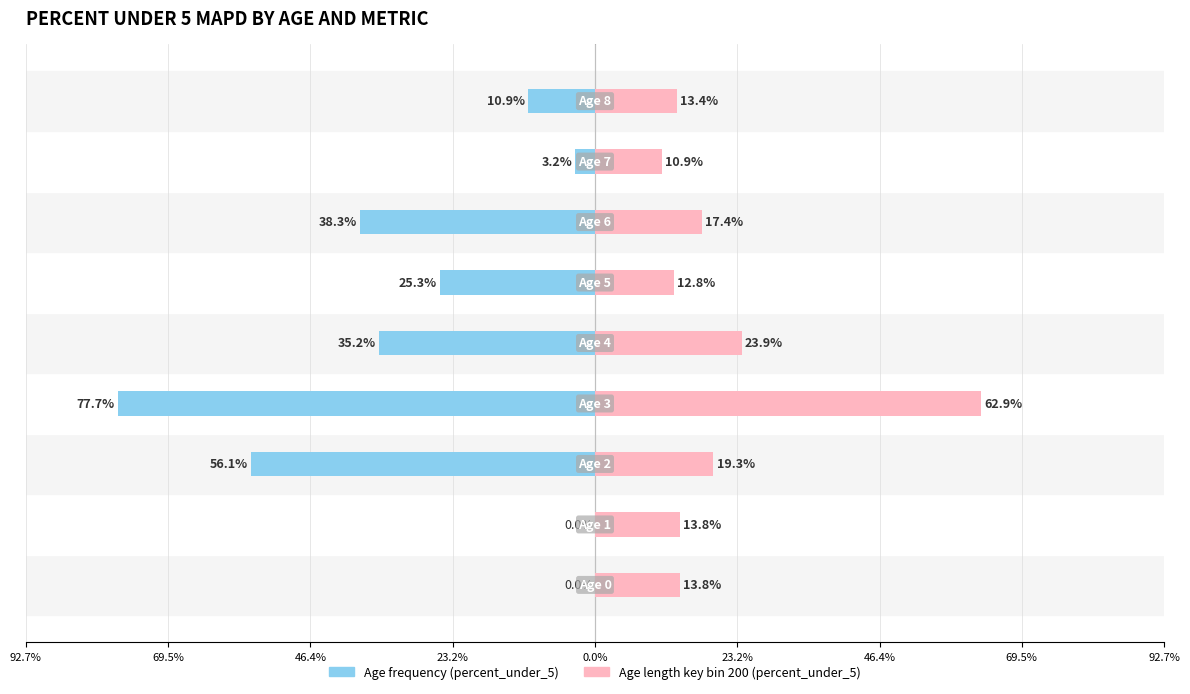

What is the difference between the maximum and minimum values in the Age length key bin 200 (percent_under_5) series?

52.0